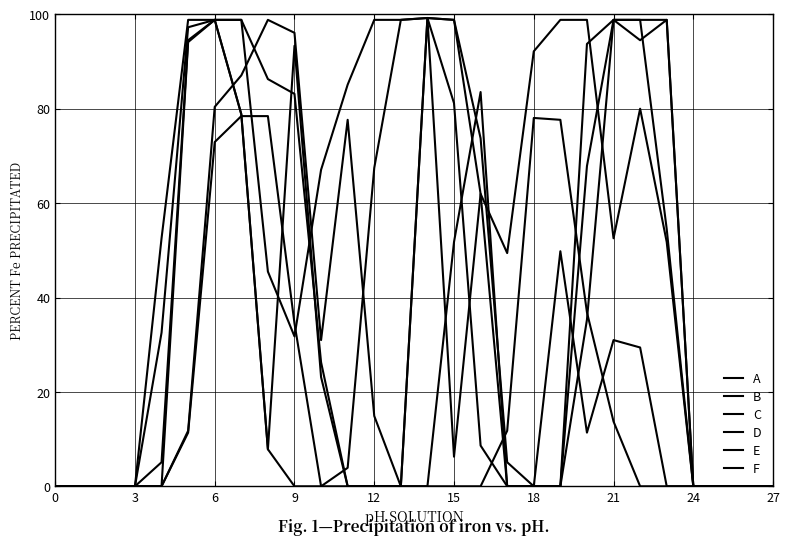

How many lines are shown in the chart?

6